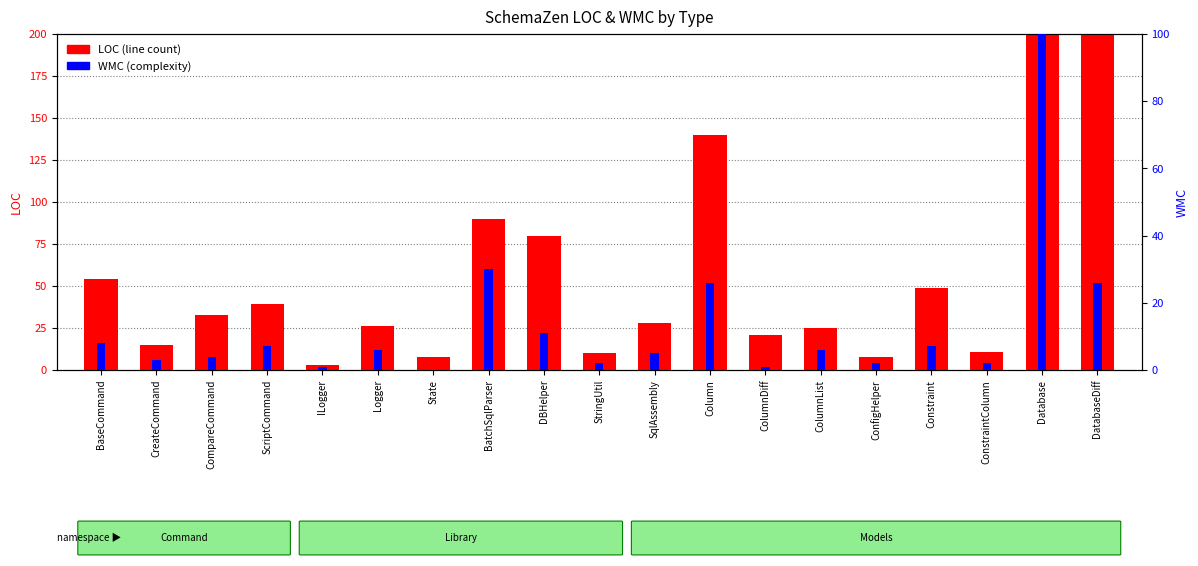

How many values in the WMC (complexity) series are below 6?

9